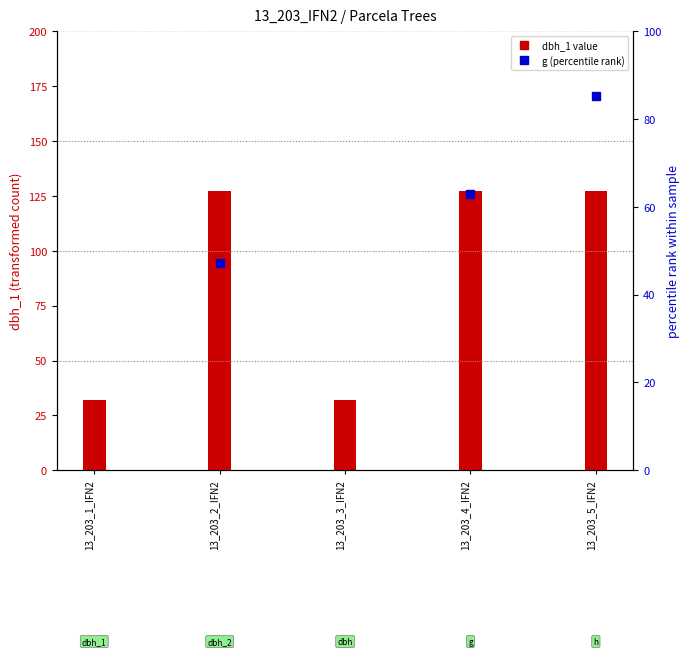

Is the value of g (normalized %) at 13_203_3_IFN2 greater than the value of dbh_1 at 13_203_2_IFN2?

No